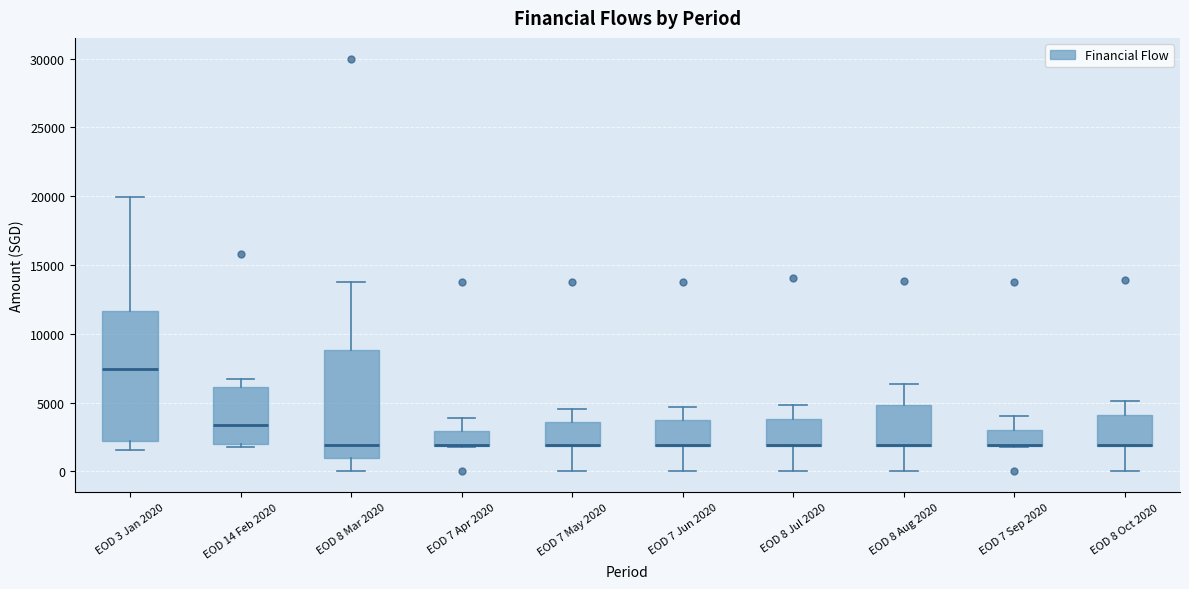

Reading left to right, transcribe this box plot: for each box, give where its median line is, the range the box spans, and where its two whiskers end, as read against the y-axis. The values are not printed on the chart, so give them approximately, as read against the axis.

EOD 3 Jan 2020: median 7500, box 2000 to 11500, whiskers 1500 to 20000
EOD 14 Feb 2020: median 3500, box 2000 to 6000, whiskers 2000 (just below the box's lower edge) to 6500
EOD 8 Mar 2020: median 2000, box 1000 to 9000, whiskers 0 to 14000
EOD 7 Apr 2020: median 2000 (drawn on the box's lower edge), box 2000 to 3000, whiskers 2000 to 4000
EOD 7 May 2020: median 2000 (drawn on the box's lower edge), box 2000 to 3500, whiskers 0 to 4500
EOD 7 Jun 2020: median 2000 (drawn on the box's lower edge), box 2000 to 3500, whiskers 0 to 4500
EOD 8 Jul 2020: median 2000 (drawn on the box's lower edge), box 2000 to 4000, whiskers 0 to 5000
EOD 8 Aug 2020: median 2000 (drawn on the box's lower edge), box 2000 to 5000, whiskers 0 to 6500
EOD 7 Sep 2020: median 2000 (drawn on the box's lower edge), box 2000 to 3000, whiskers 2000 to 4000
EOD 8 Oct 2020: median 2000 (drawn on the box's lower edge), box 2000 to 4000, whiskers 0 to 5000